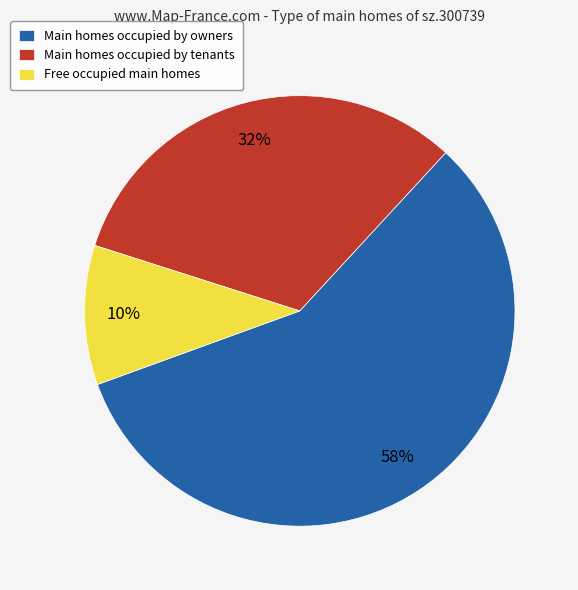

Does Free occupied main homes account for over 50% of the chart?

No